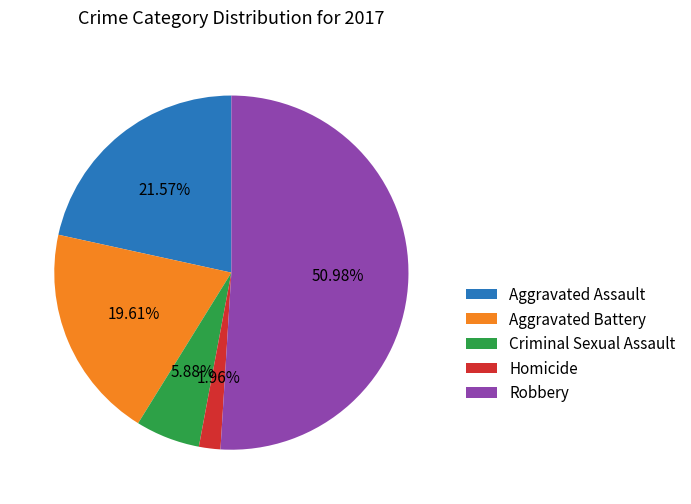

What percentage is the Robbery slice, to the nearest percent?

51%